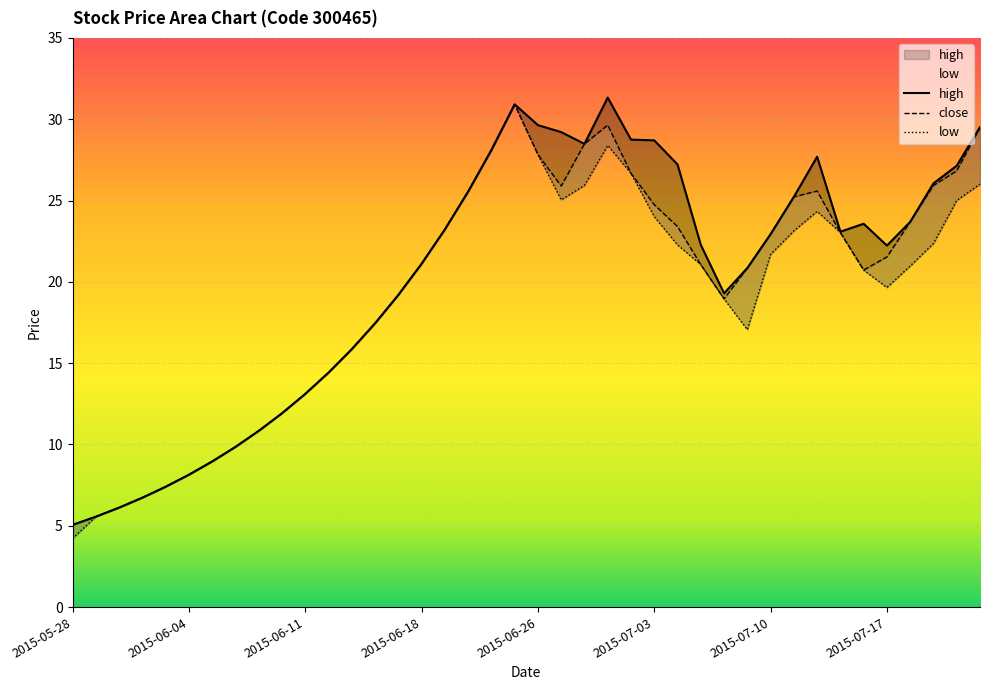

True or false: low and high intersect in this chart.

False